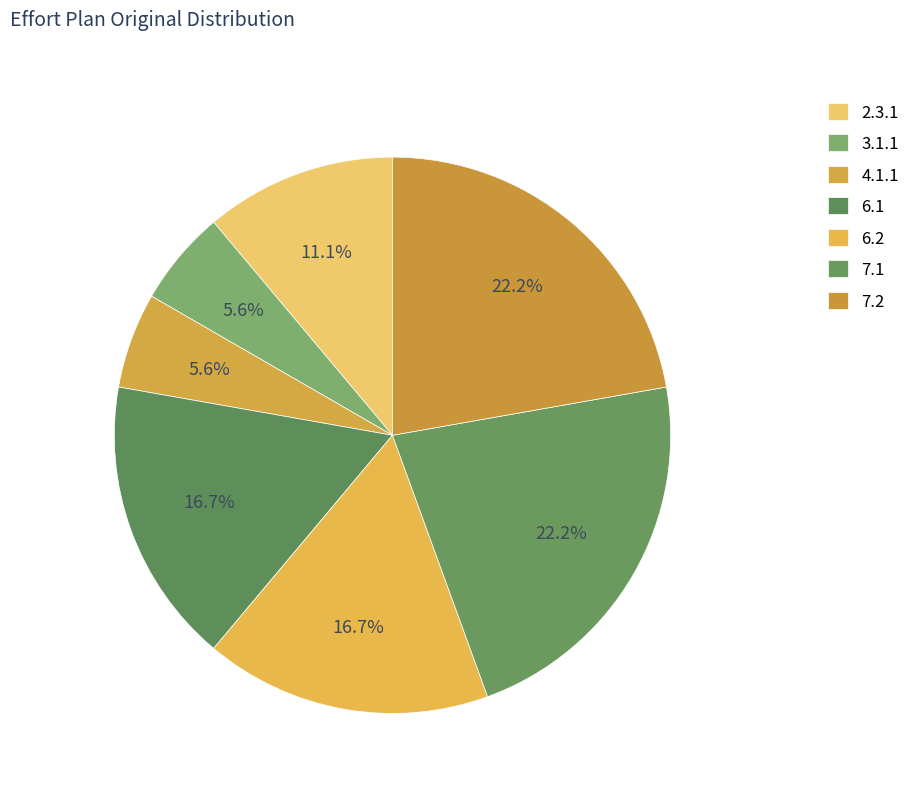

Is 7.2 the majority of the pie?

No